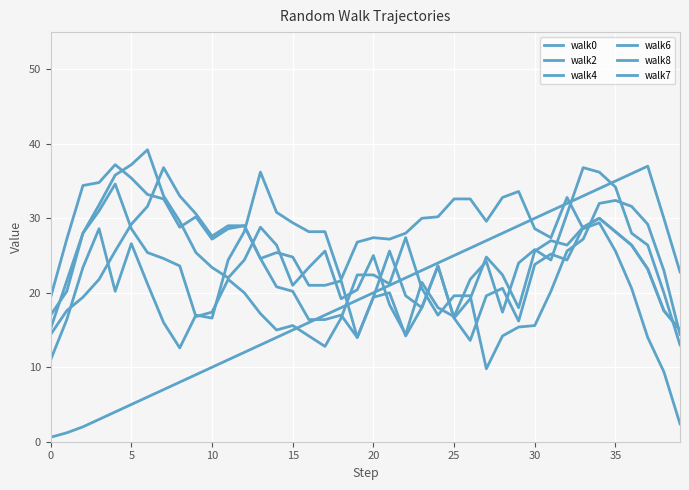

At which category does walk4 reach its first local peak?

30